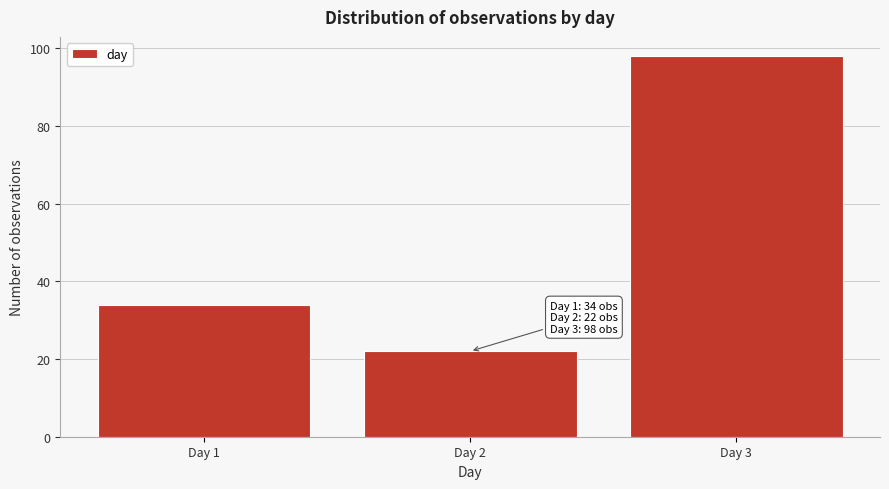

Reading right to left, transcribe all the data shown in this chart.

Day 3=98	Day 2=22	Day 1=34